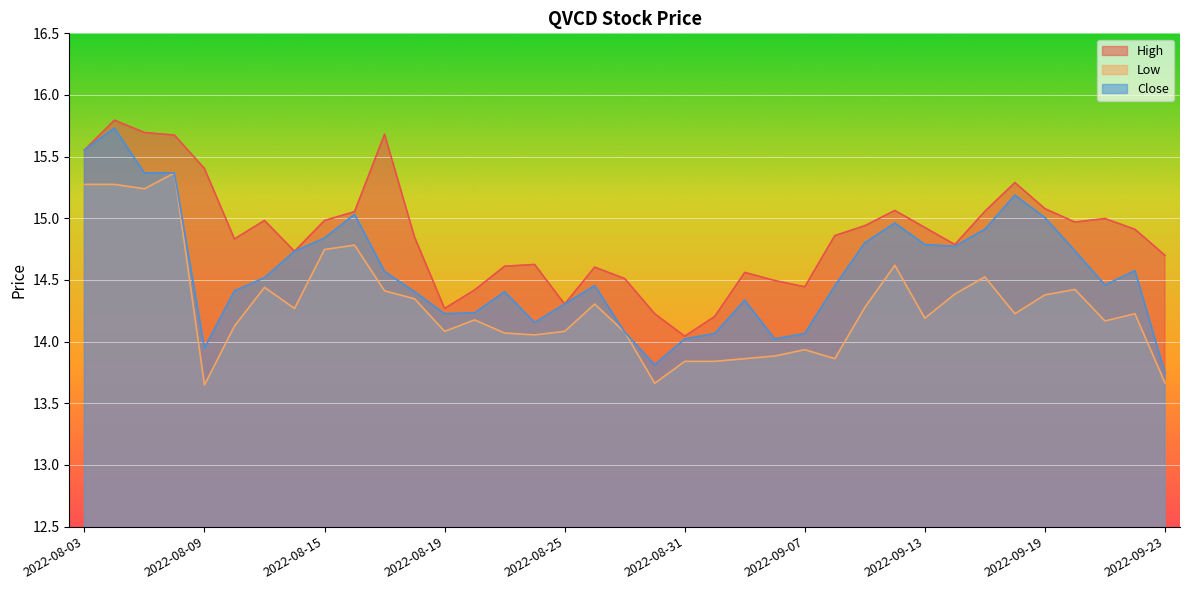

The value of Close at 2022-09-07 is 6.9. True or false?

False